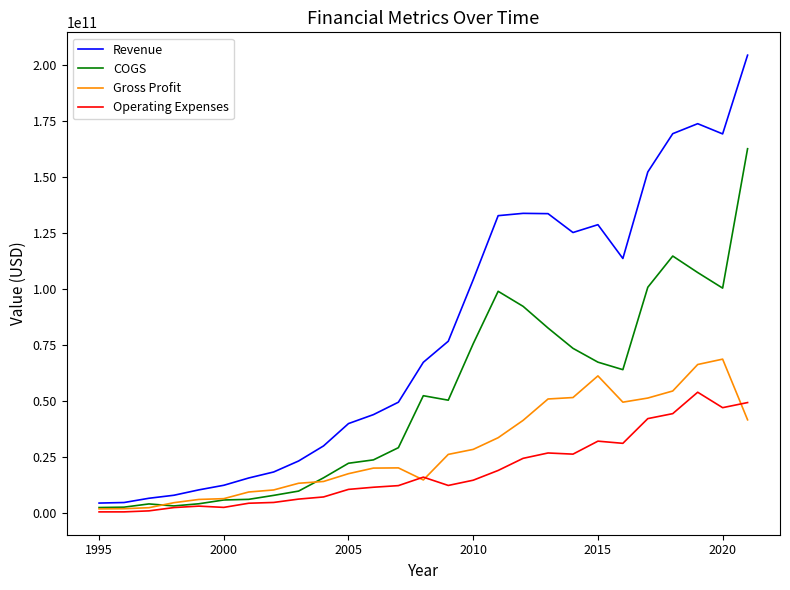

Which series has the largest total across all categories?

Revenue